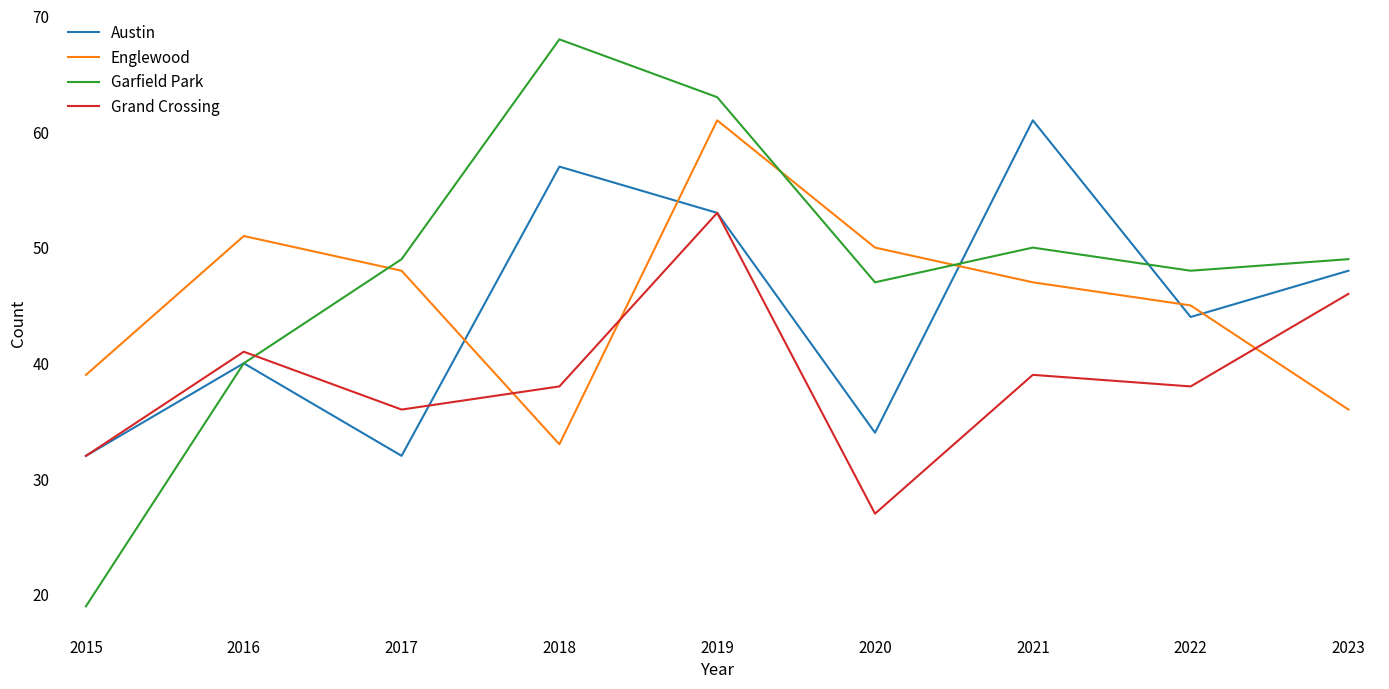

True or false: Garfield Park and Grand Crossing intersect in this chart.

True